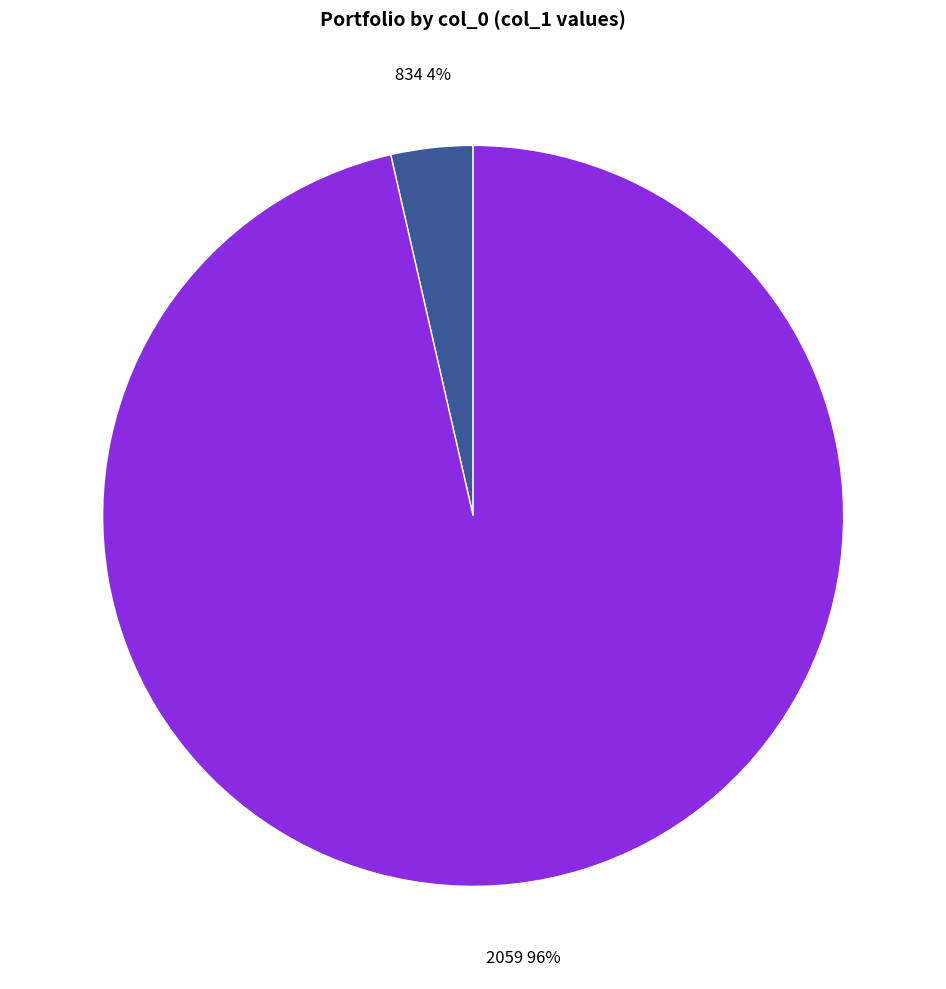

Which slice is the smallest?

834